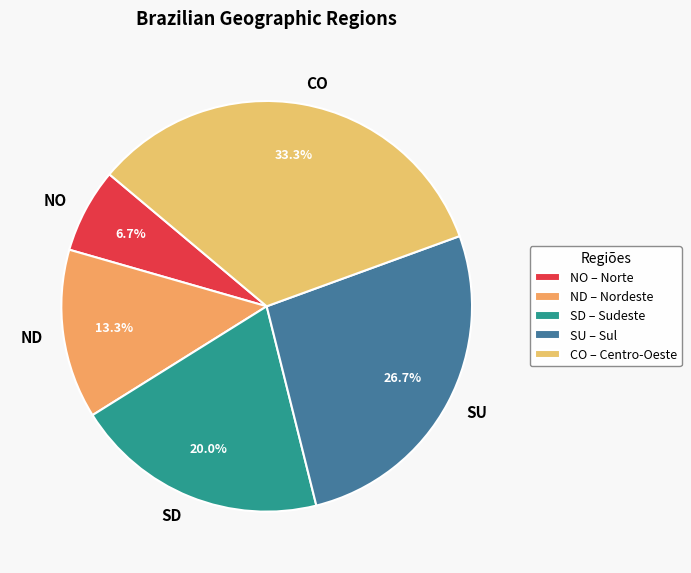

What is the smallest slice in the pie chart?

NO